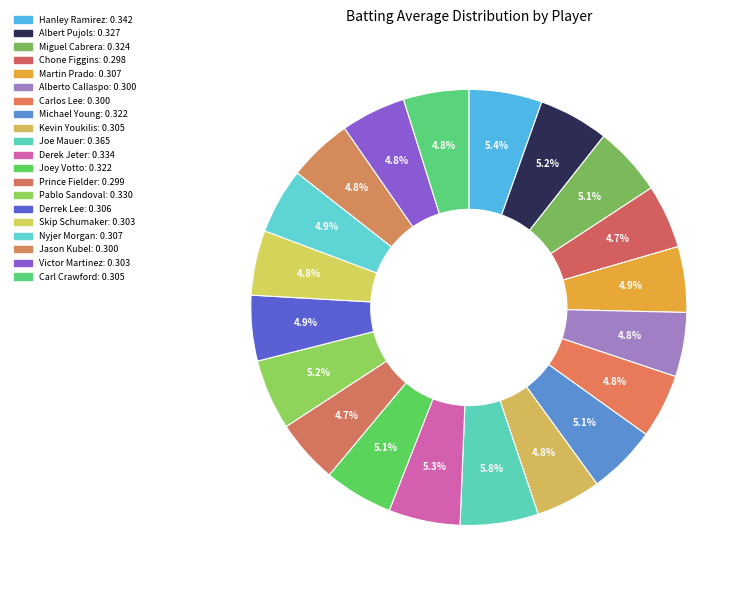

Is it true that Miguel Cabrera is 5% of the pie?

True